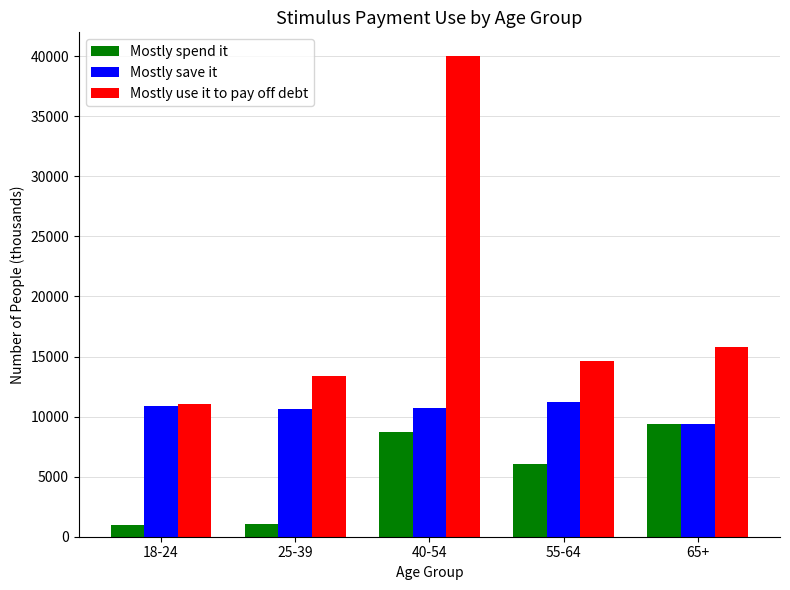

How many groups of bars are there?

5